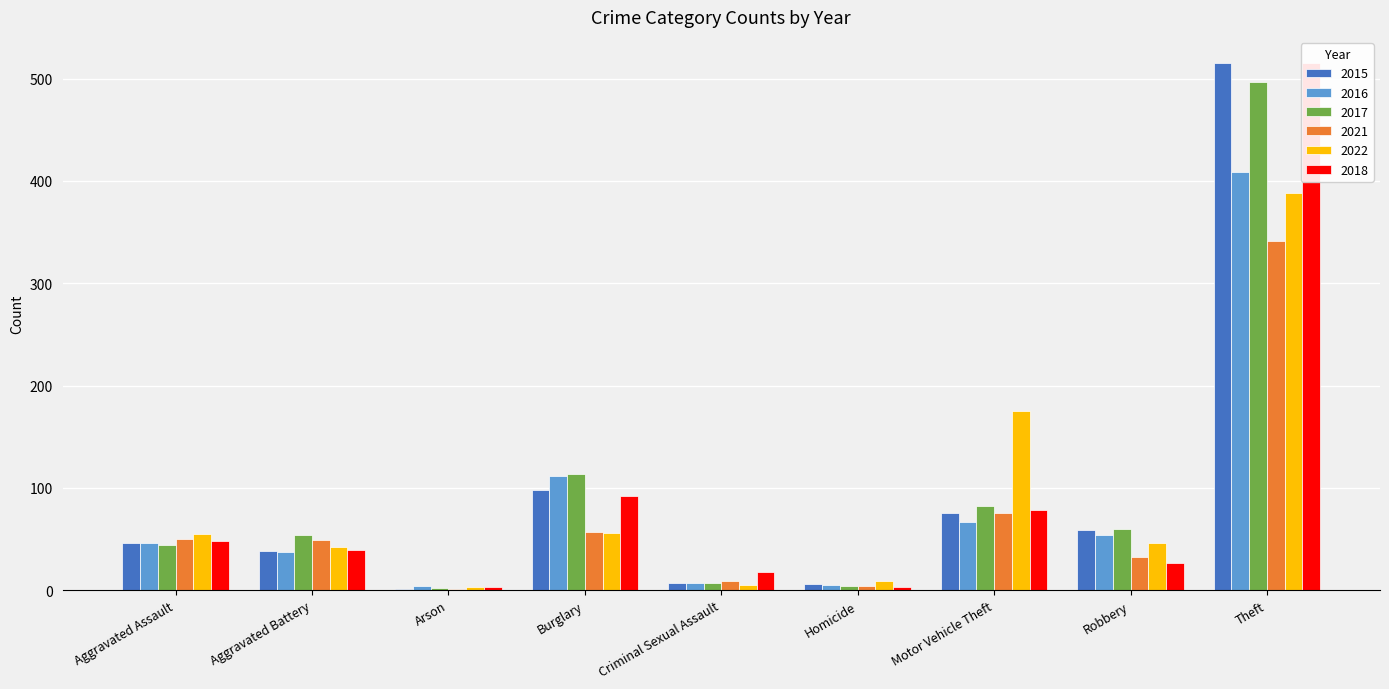

What is the difference between the highest and lowest values at Criminal Sexual Assault?

13